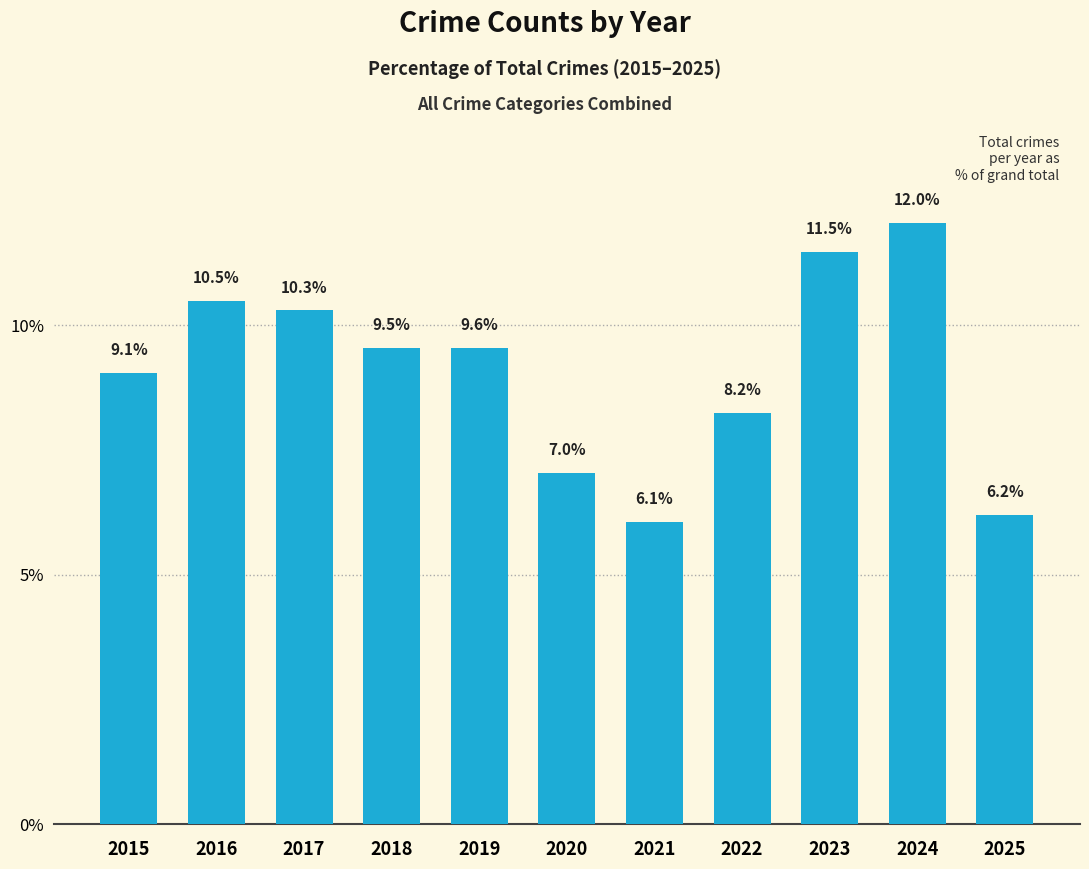

Reading left to right, list all the values displayed in this chart.

2015=9.1	2016=10.5	2017=10.3	2018=9.5	2019=9.6	2020=7.0	2021=6.1	2022=8.2	2023=11.5	2024=12.0	2025=6.2